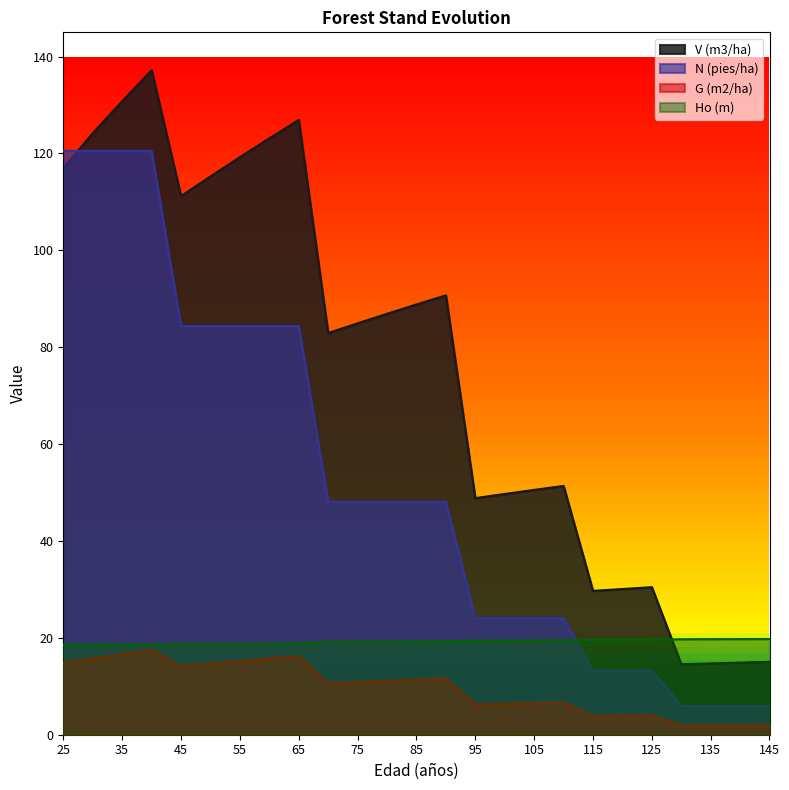

How many lines are shown in the chart?

4